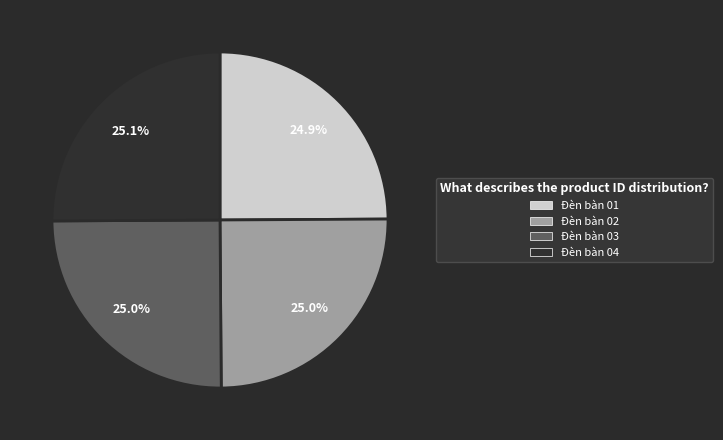

Approximately how many times larger is the value at Đèn bàn 04 compared to Đèn bàn 02?

1.0